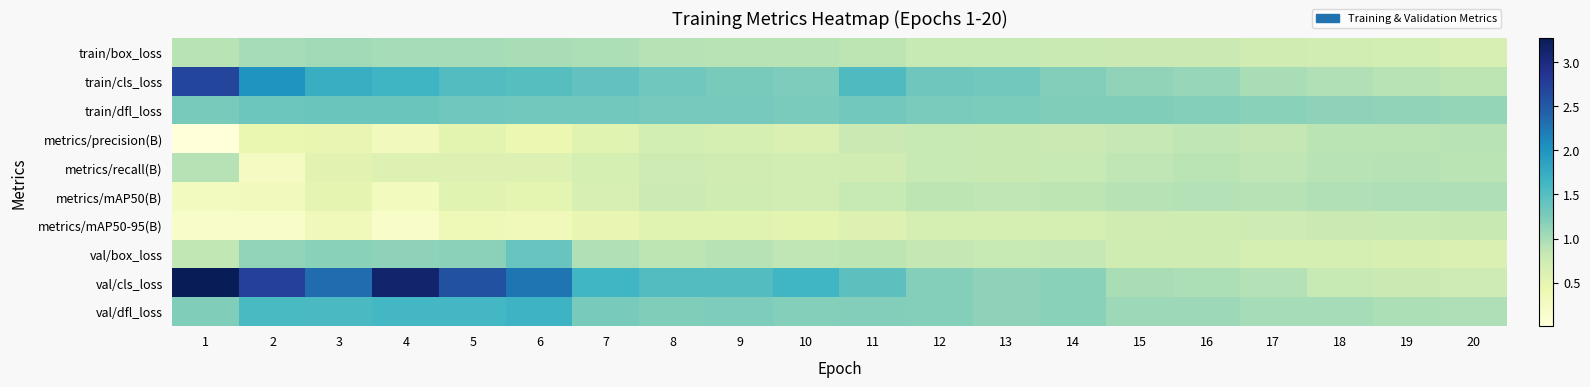

Which series has the largest total across all categories?

val/cls_loss